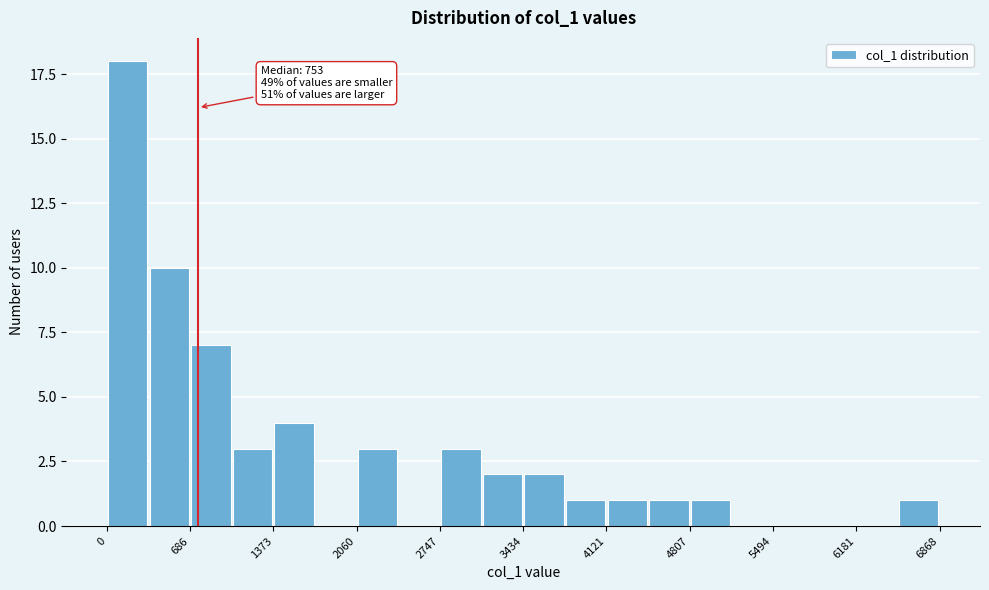

Around what value on the x-axis is the tallest bar? Give the approximate position of its centre, as read against the axis.

200